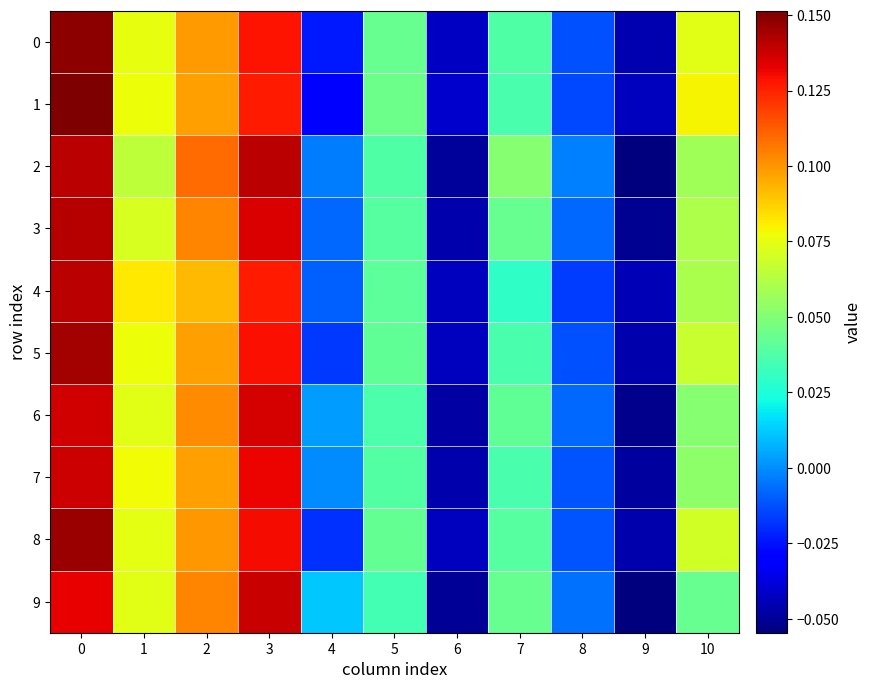

Rank the series at 6 from highest to lowest value.

1, 0, 4, 5, 8, 7, 3, 6, 2, 9